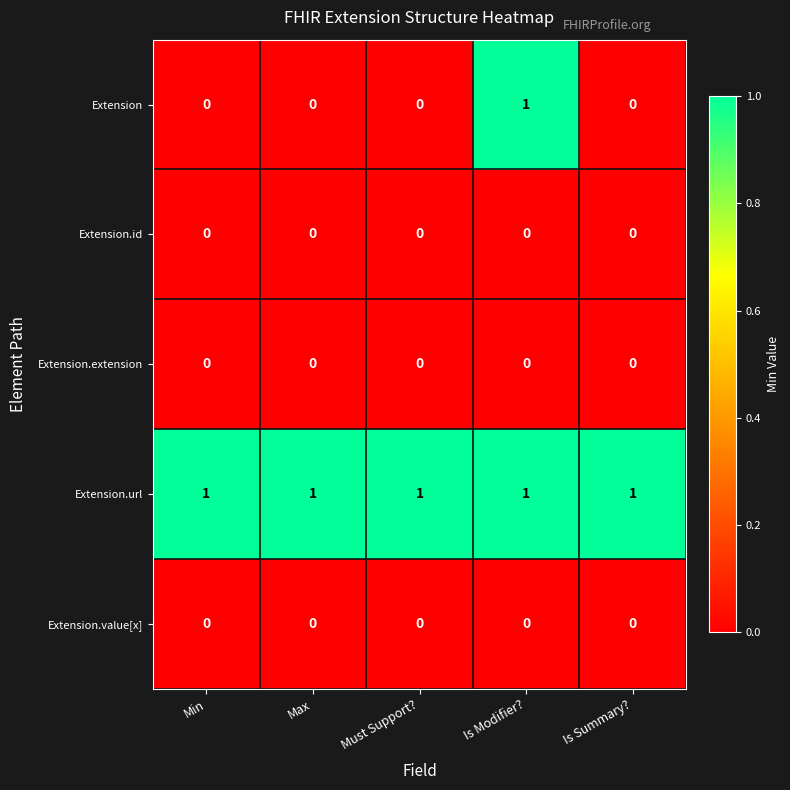

What is the difference between the highest and lowest values at Must Support??

1